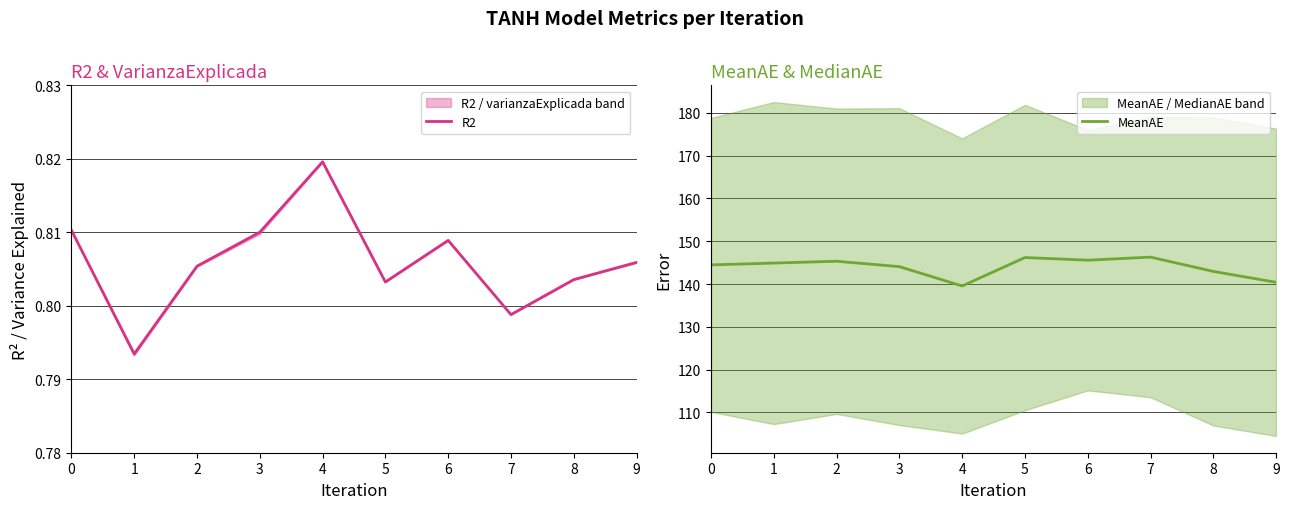

Reading left to right, what are all the values shown in this chart?

R2: 0=0.8	1=0.8	2=0.8	3=0.8	4=0.8	5=0.8	6=0.8	7=0.8	8=0.8	9=0.8
MeanAE: 0=144.5	1=144.9	2=145.3	3=144.1	4=139.6	5=146.2	6=145.6	7=146.3	8=143.0	9=140.4